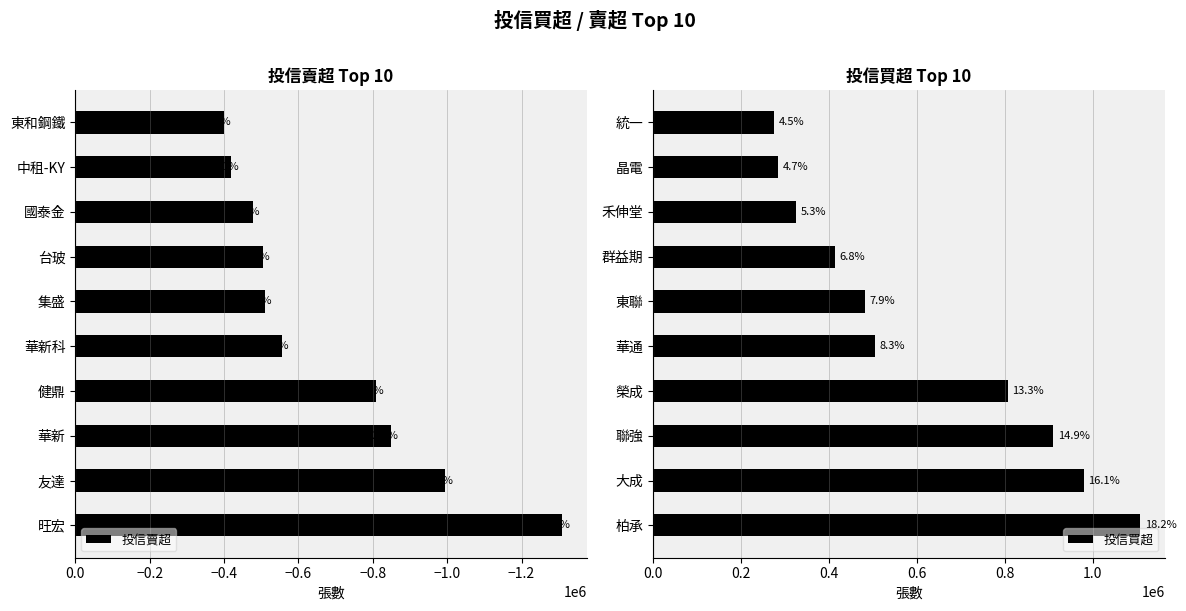

What is the value of the 投信買超 bar at the 3rd from the left?

910000